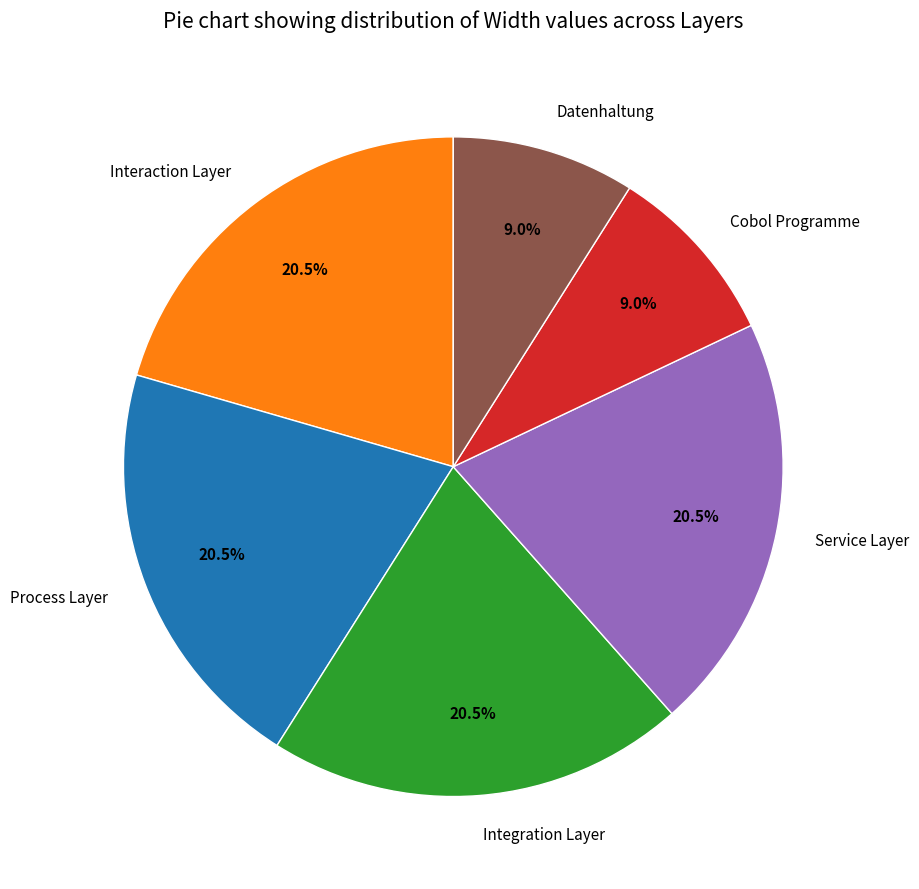

Is it true that Cobol Programme is 9% of the pie?

True